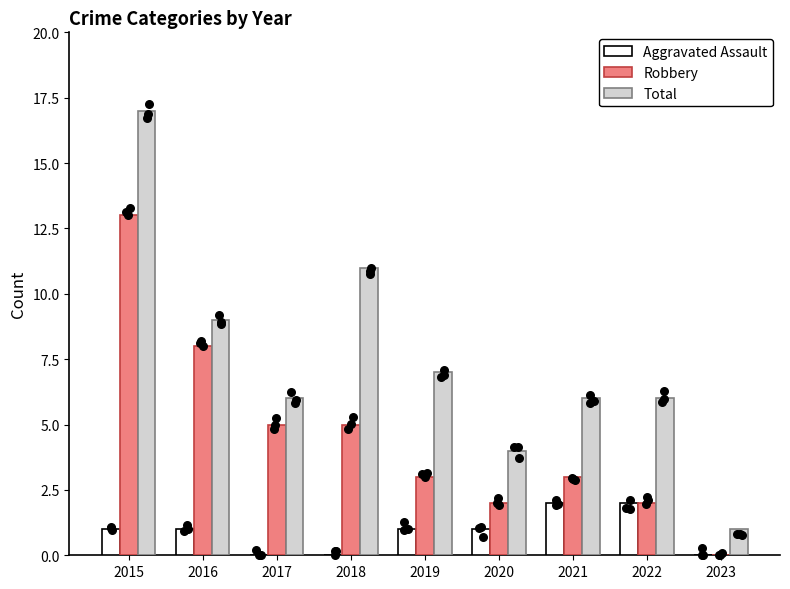

Which series has the widest spread of Y values?

Total